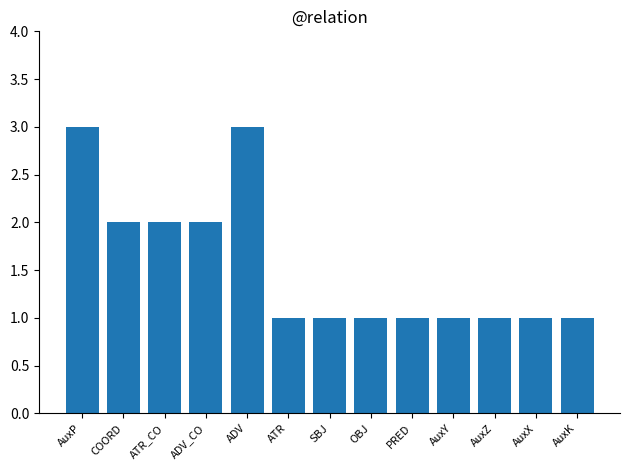

What is the change in value from AuxP to AuxZ?

-2